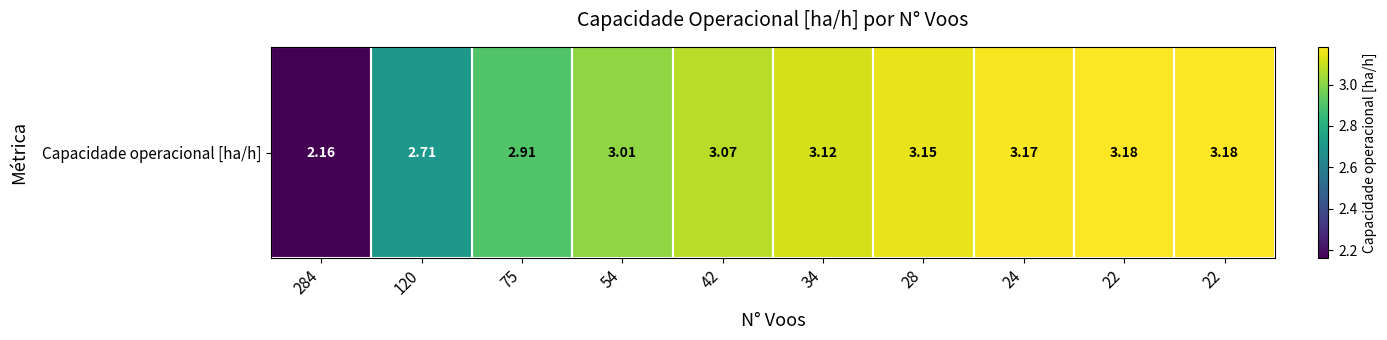

Reading right to left, transcribe all the data shown in this chart.

22=3.2	22=3.2	24=3.2	28=3.1	34=3.1	42=3.1	54=3.0	75=2.9	120=2.7	284=2.2